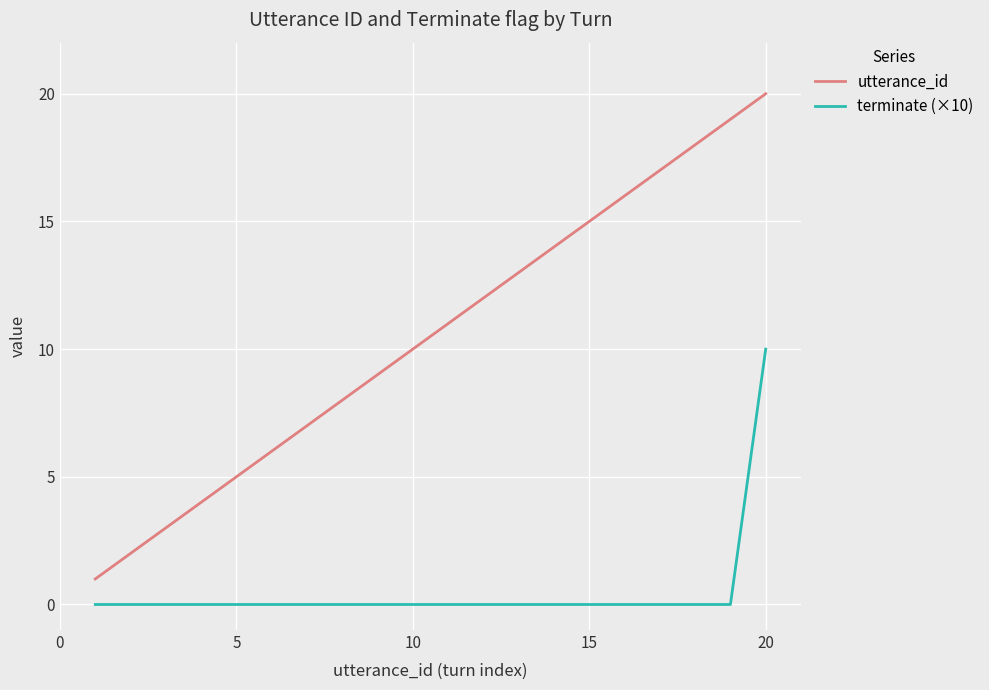

List the series in order of their overall mean, lowest first.

terminate (×10), utterance_id